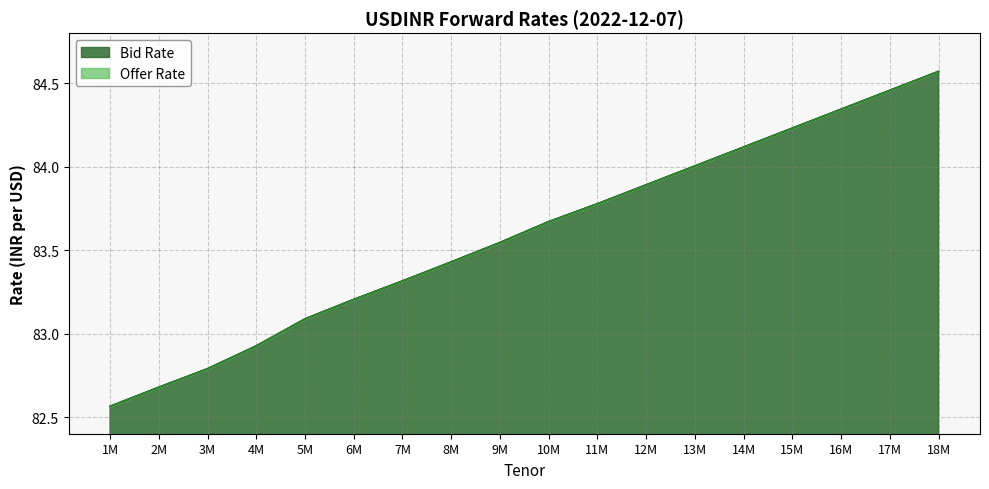

What is the difference between the maximum and minimum values in the Bid Rate series?

2.0